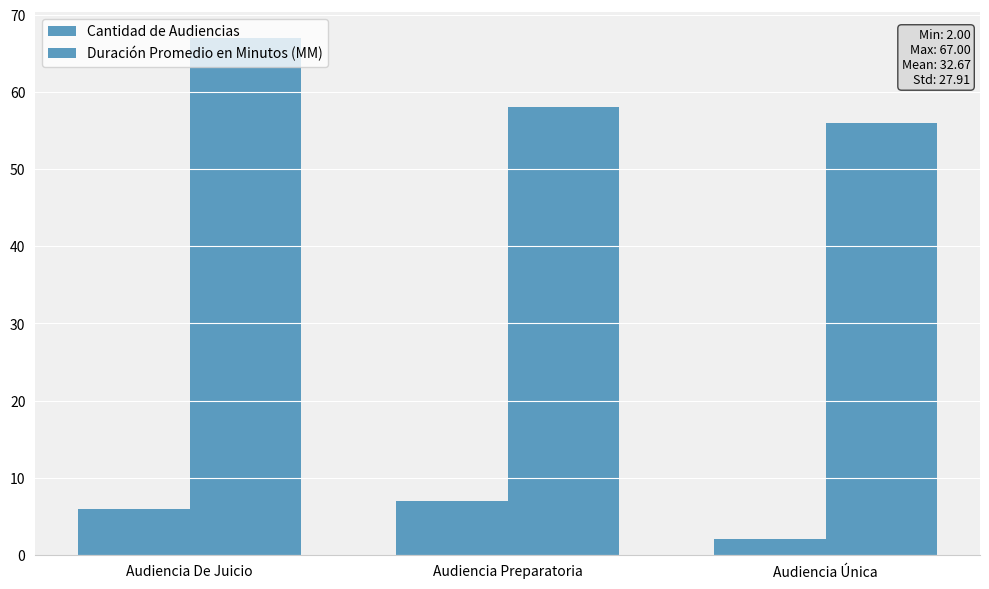

Which series has the widest spread of values?

Duración Promedio en Minutos (MM)